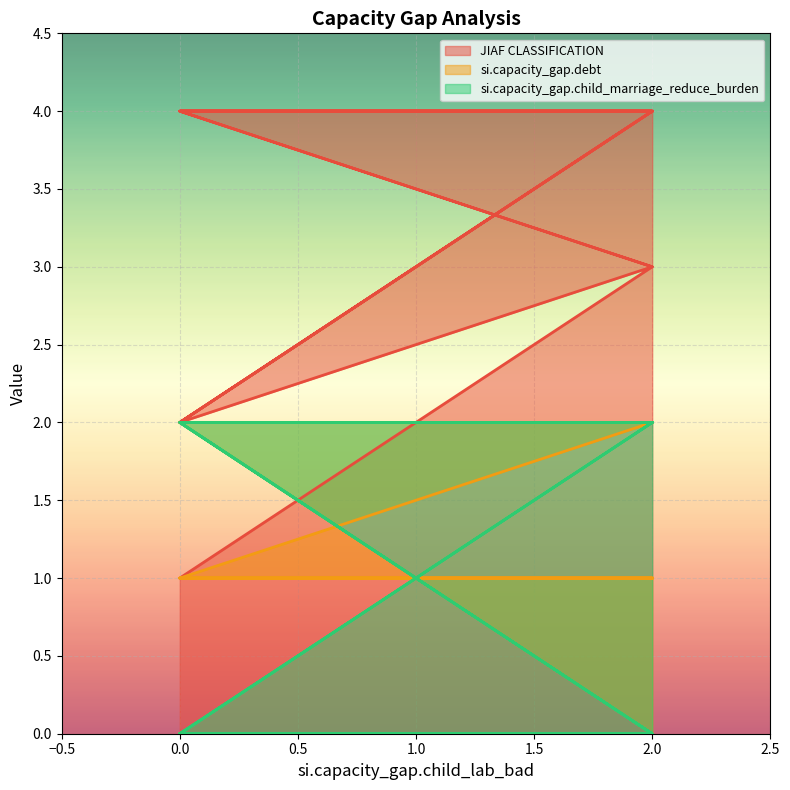

The value of si.capacity_gap.debt at 2 is 1. True or false?

True